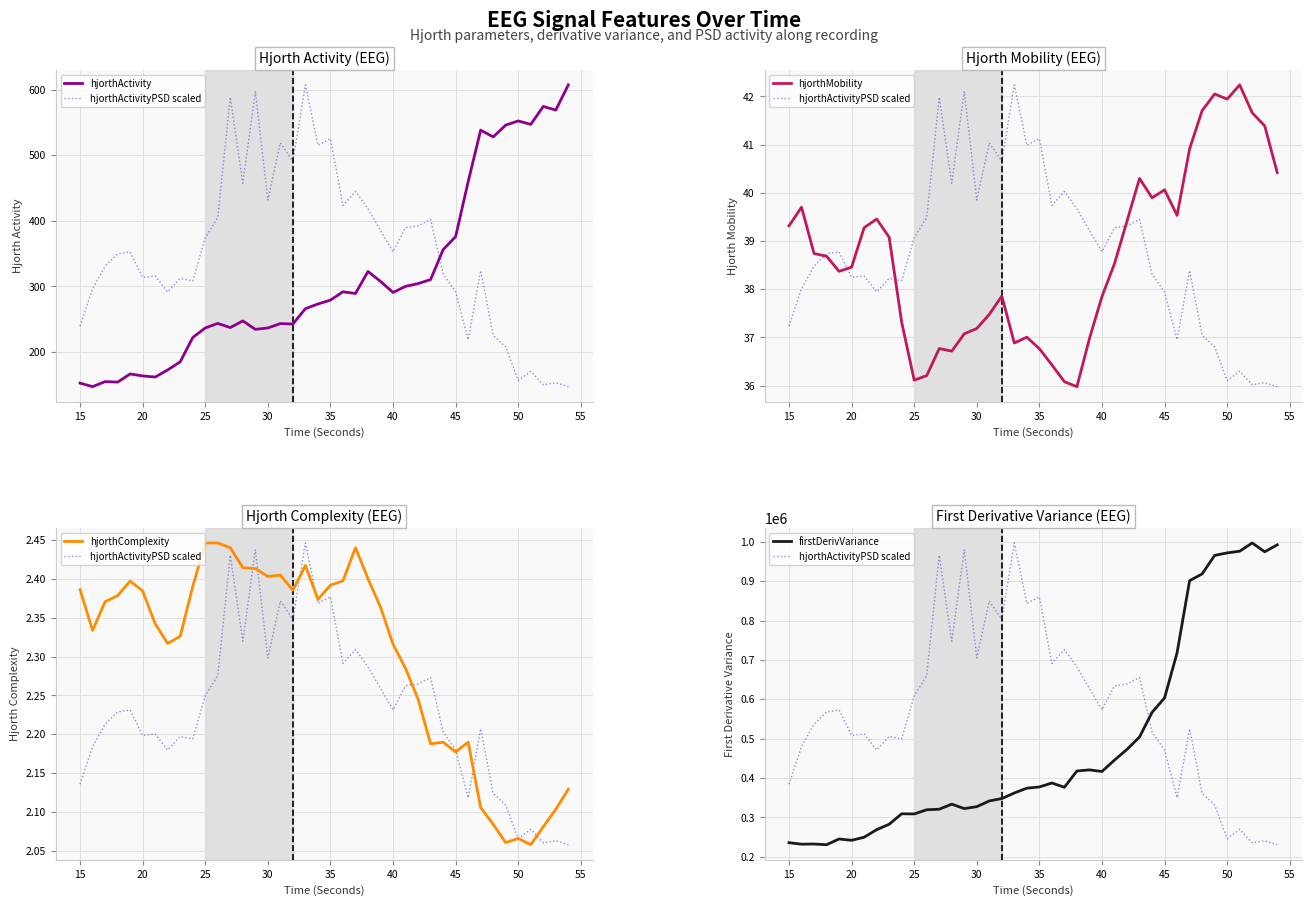

The hjorthActivityPSD scaled series shows 1127698.9 at 23. True or false?

False